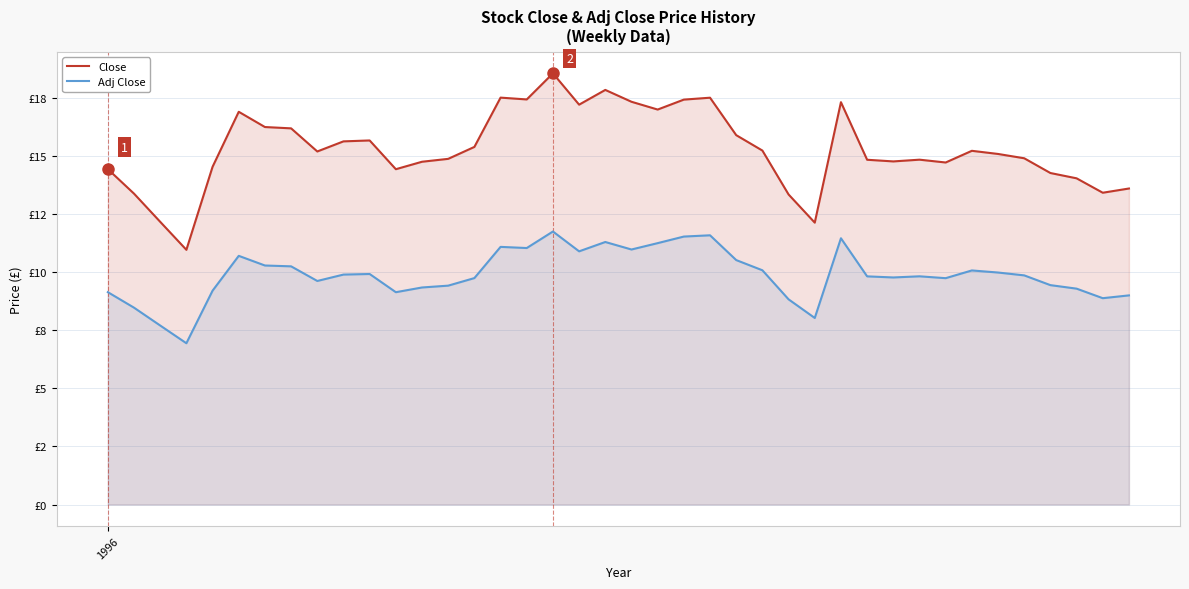

True or false: Close and Adj Close intersect in this chart.

False